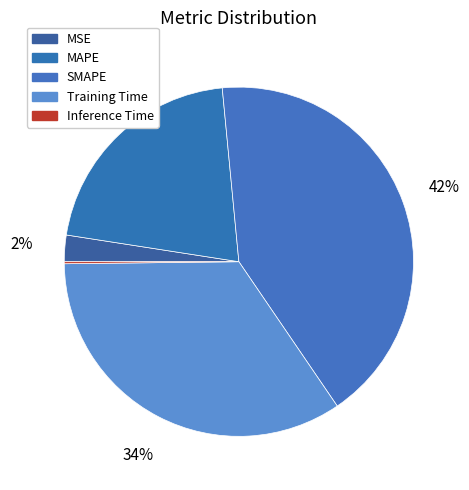

How many slices are in this pie chart?

5